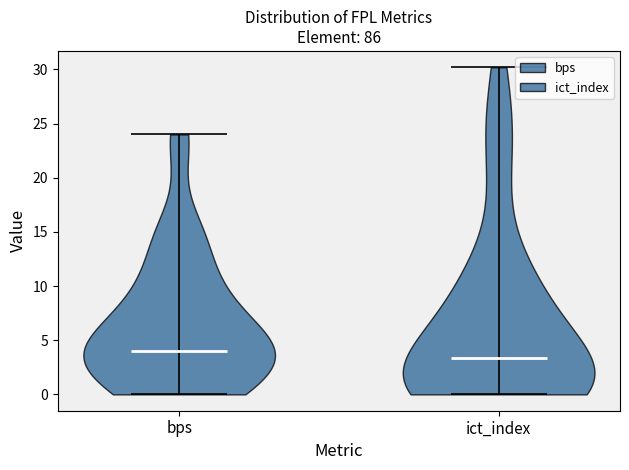

Which violin has the lowest median line?

ict_index